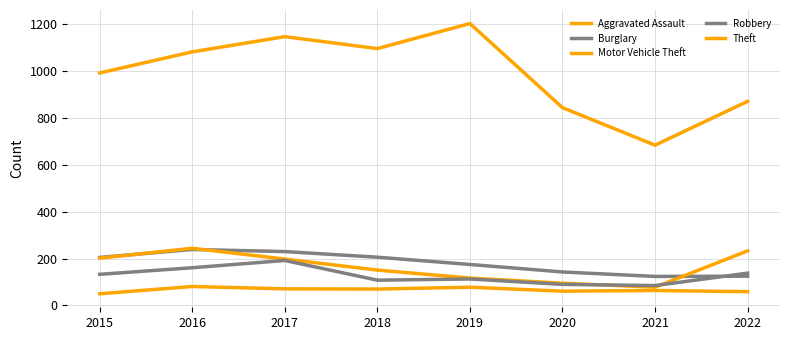

At which category is the sum across all series the highest?

2017